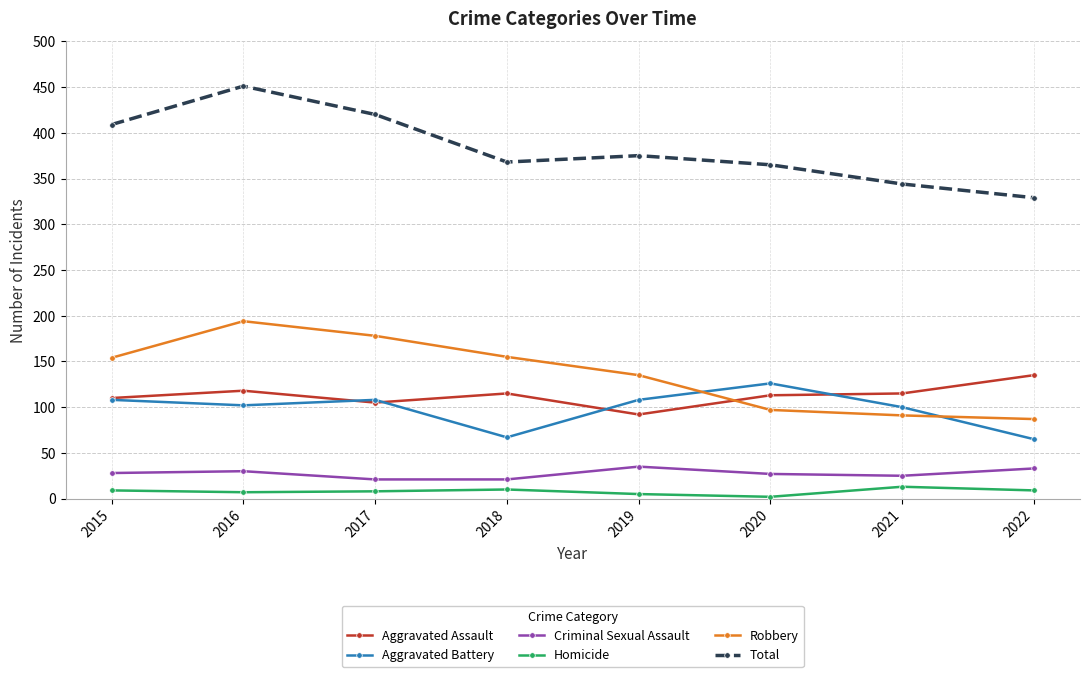

Where is the first local maximum for Robbery?

2016